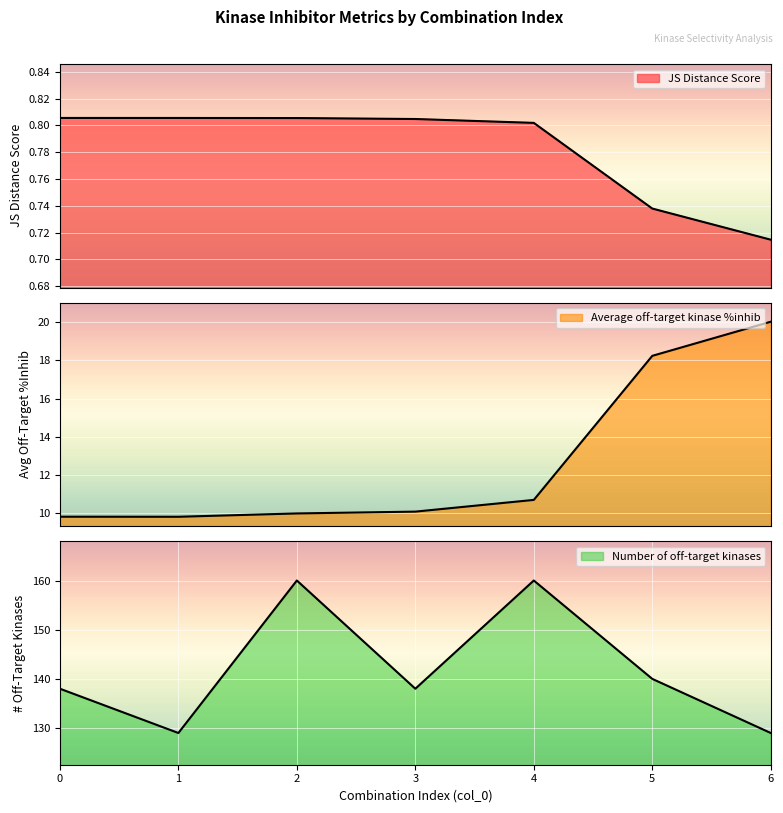

Is the value of JS Distance Score at 0 greater than the value of Number of off-target kinases at 4?

No